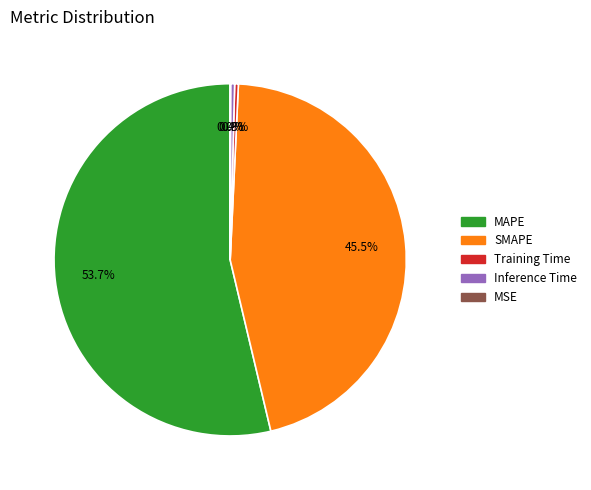

Is it true that Training Time is 0% of the pie?

True